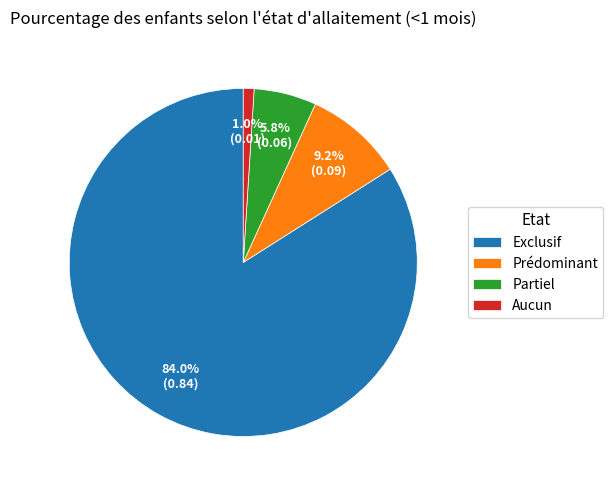

How many slices are in this pie chart?

4